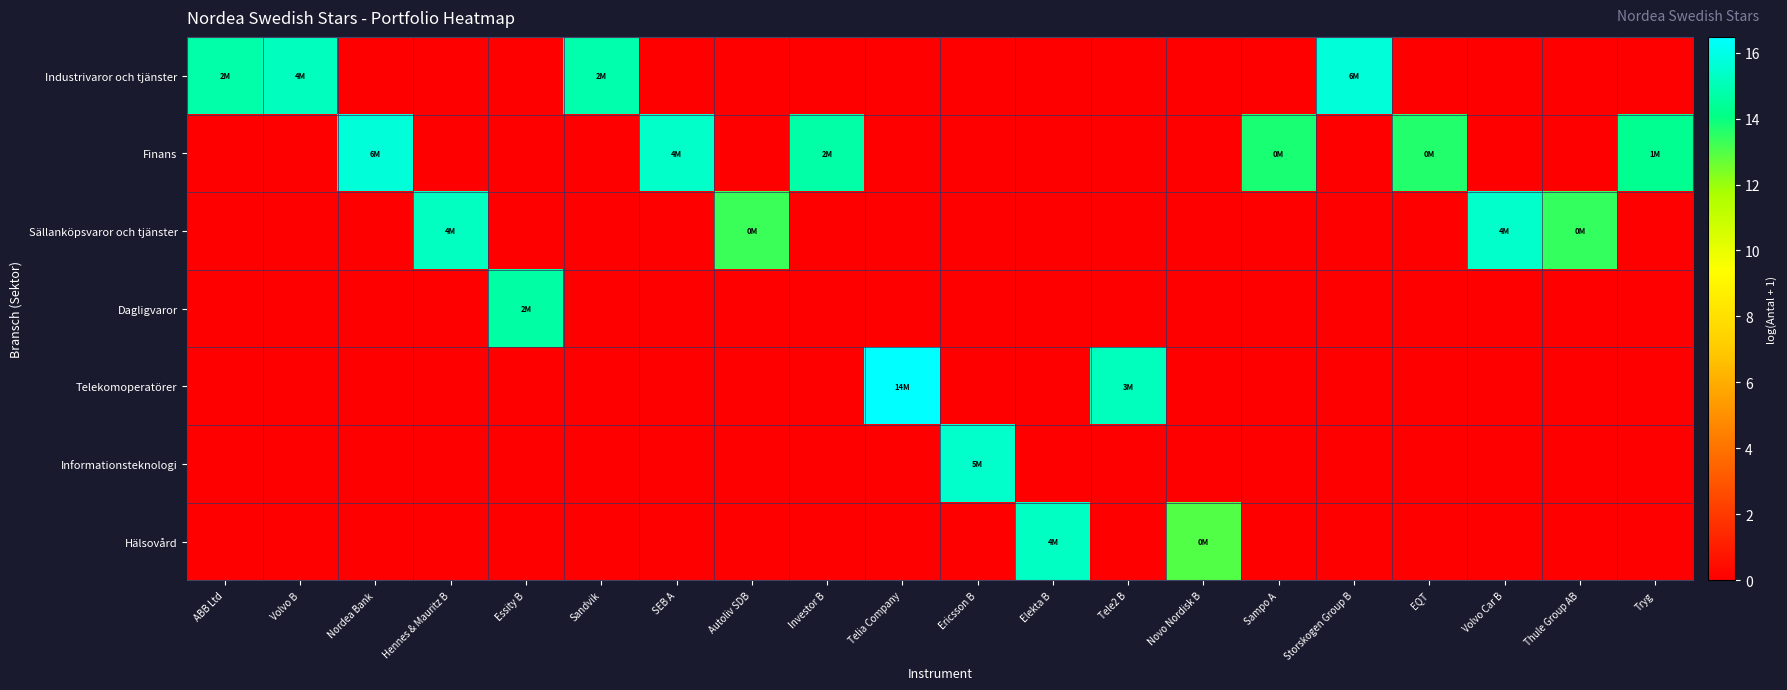

What is the spread (max minus min) of values at Telia Company?

16.5